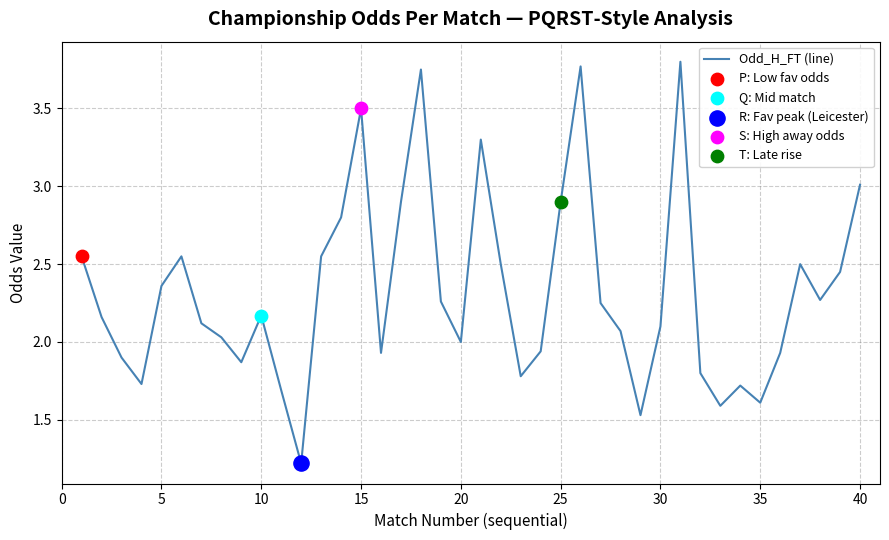

What is the minimum value shown in the chart?

1.2